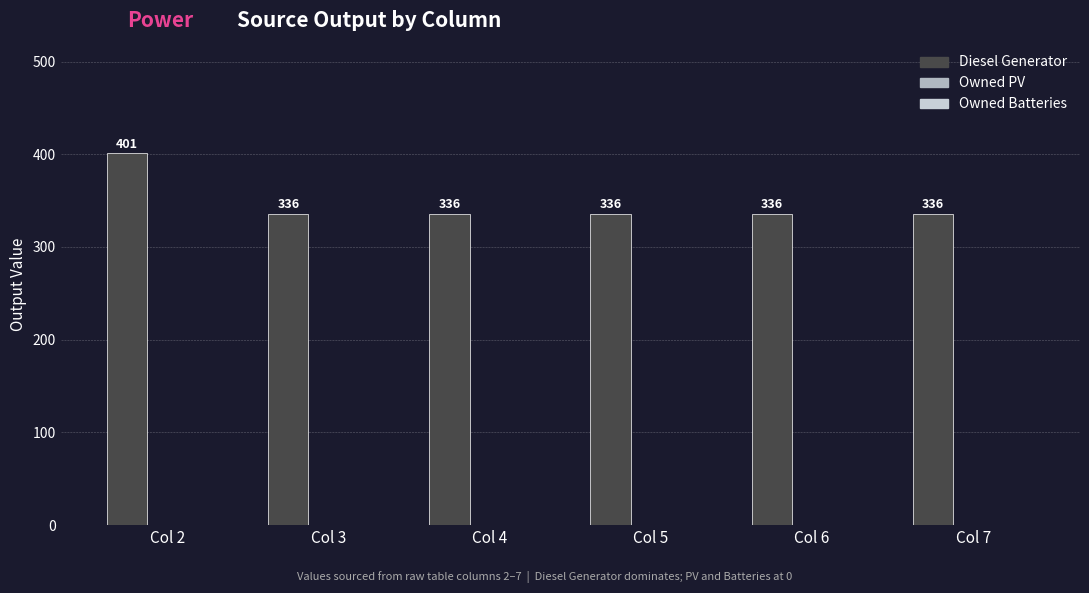

What is the value of the 2nd bar from the left?

336